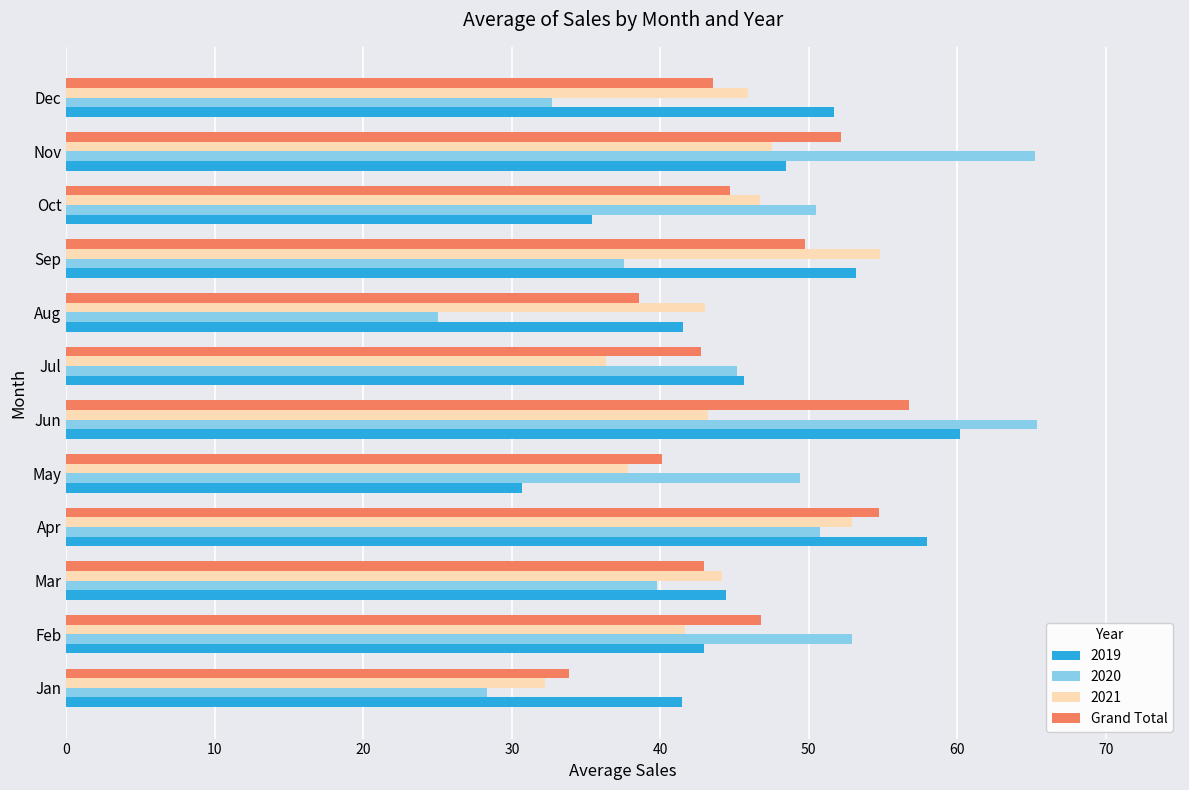

Which series has the largest range (max minus min)?

2020